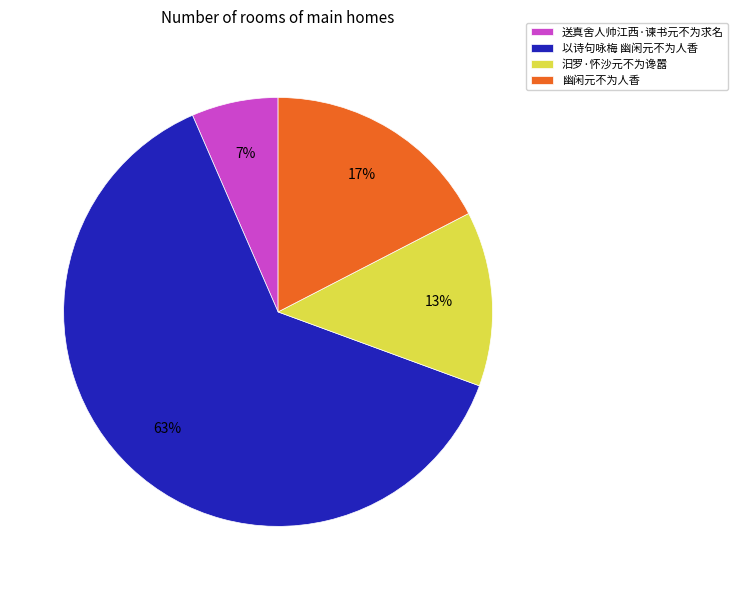

Which slice is the largest?

以诗句咏梅 幽闲元不为人香